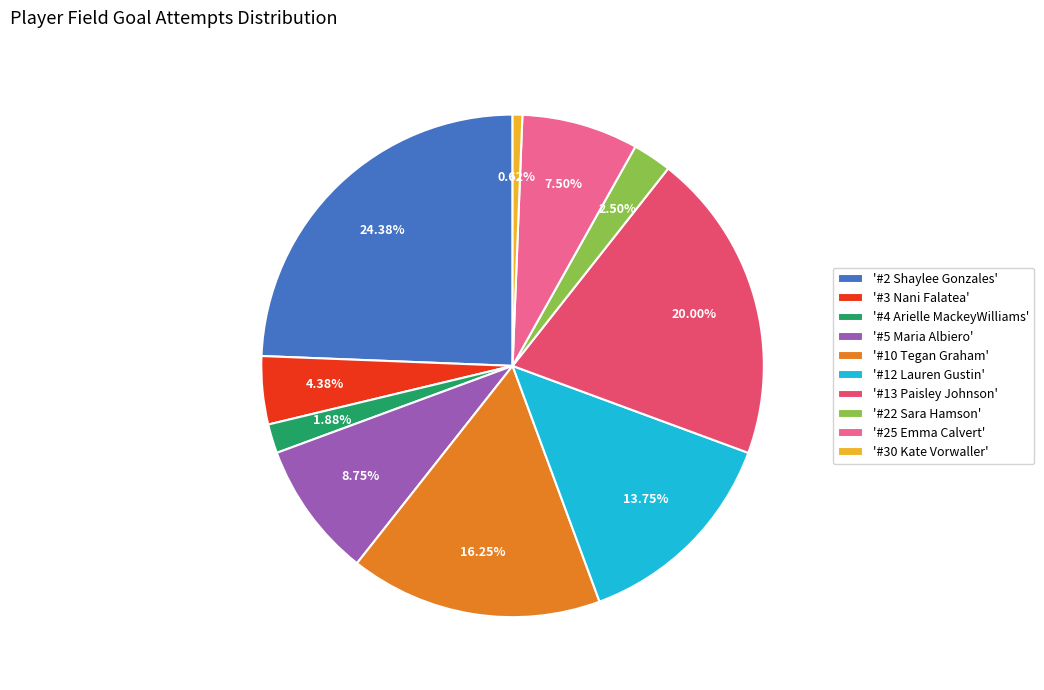

Between '#2 Shaylee Gonzales' and '#5 Maria Albiero', which is larger?

'#2 Shaylee Gonzales'